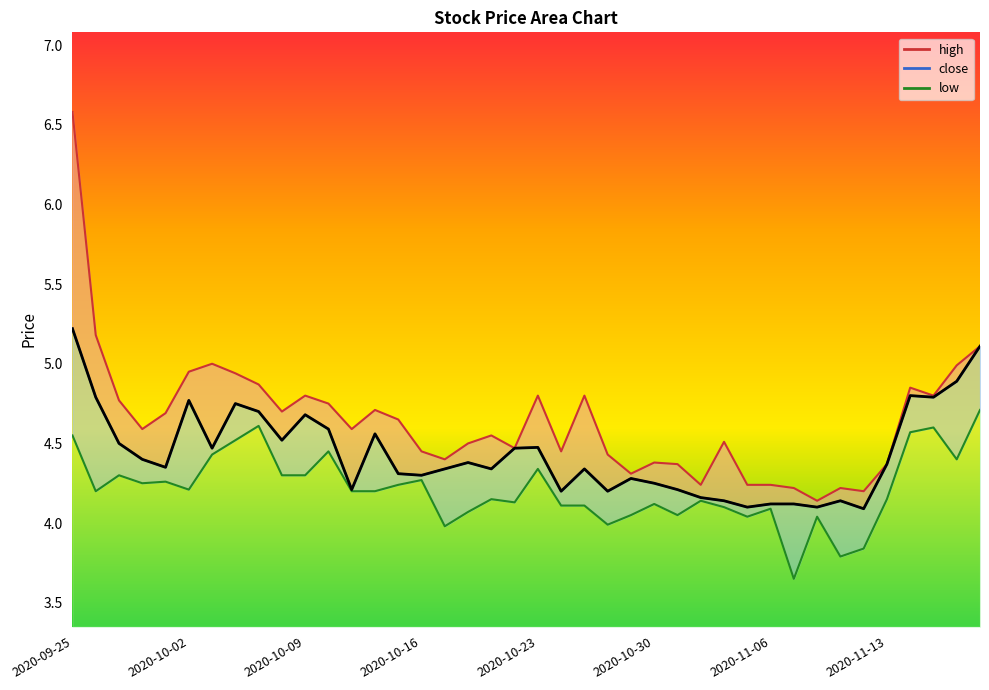

At how many categories does at least one series exceed 6?

1